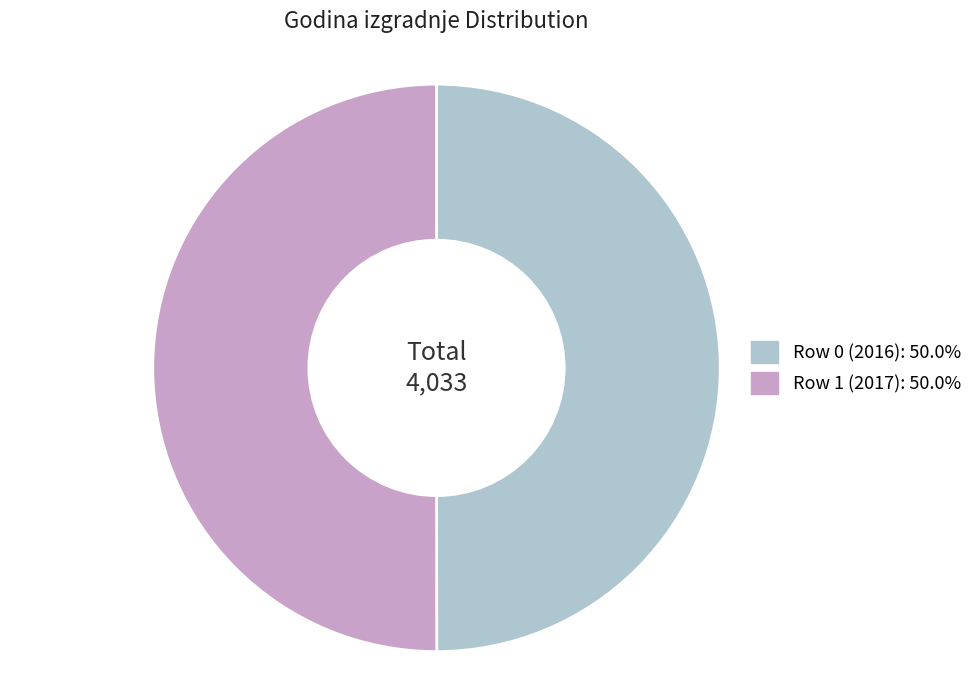

Is the sum of Row 0 (2016): 50.0% and Row 1 (2017): 50.0% greater than half?

Yes